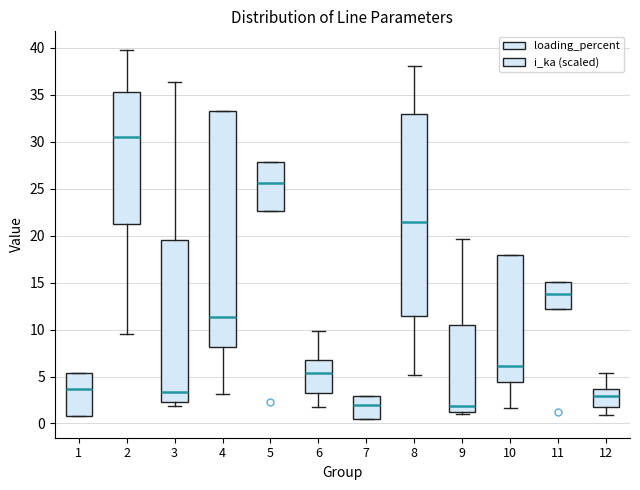

Reading left to right, read every box against the y-axis: the position of its median line, the range the box covers, and the ends of its whiskers. The values are not printed on the chart, so give them approximately, as read against the axis.

1: median 3.5, box 1.0 to 5.5, whiskers 1.0 to 5.5
2: median 30.5, box 21.0 to 35.0, whiskers 9.5 to 40.0
3: median 3.5, box 2.0 to 19.5, whiskers 2.0 (just below the box's lower edge) to 36.5
4: median 11.5, box 8.0 to 33.5, whiskers 3.0 to 33.5
5: median 25.5, box 22.5 to 28.0, whiskers 22.5 to 28.0
6: median 5.5, box 3.5 to 7.0, whiskers 2.0 to 10.0
7: median 2.0, box 0.5 to 3.0, whiskers 0.5 to 3.0
8: median 21.5, box 11.5 to 33.0, whiskers 5.0 to 38.0
9: median 2.0, box 1.0 to 10.5, whiskers 1.0 (just below the box's lower edge) to 19.5
10: median 6.0, box 4.5 to 18.0, whiskers 1.5 to 18.0
11: median 14.0, box 12.0 to 15.0, whiskers 12.0 to 15.0
12: median 3.0, box 2.0 to 3.5, whiskers 1.0 to 5.5